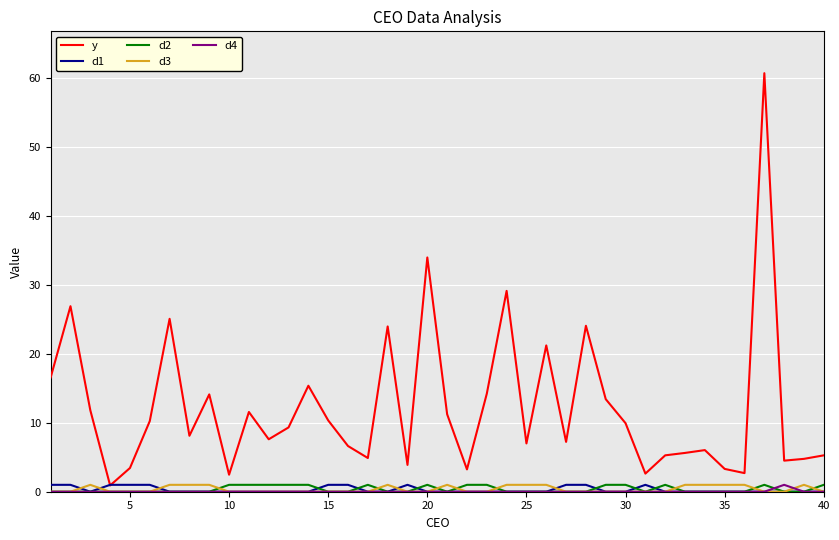

Which series has the largest range (max minus min)?

y